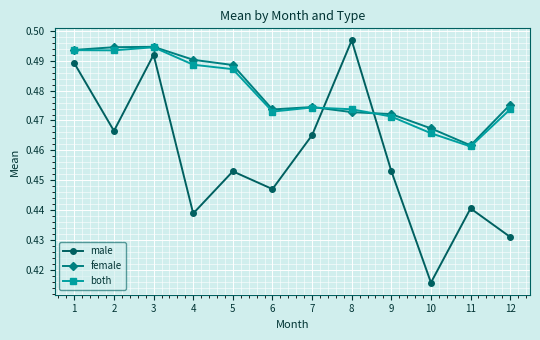

Which category has the lowest value across all series?

10